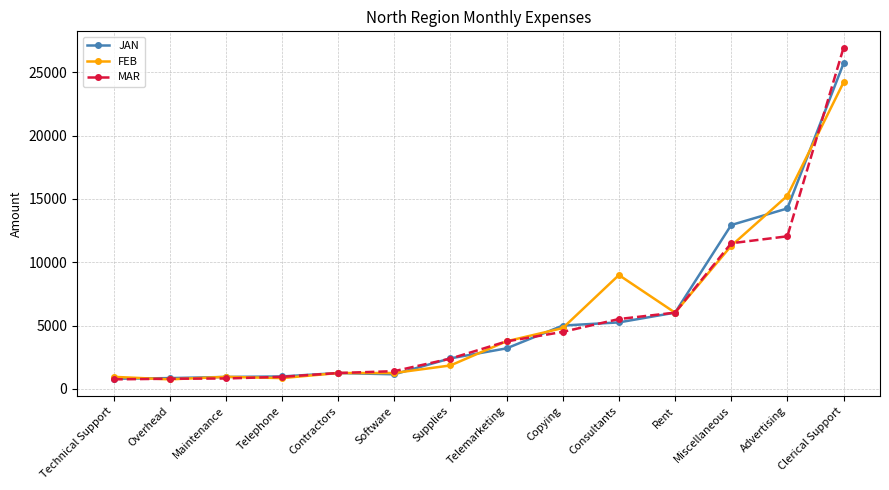

At which category is the sum across all series the highest?

Clerical Support